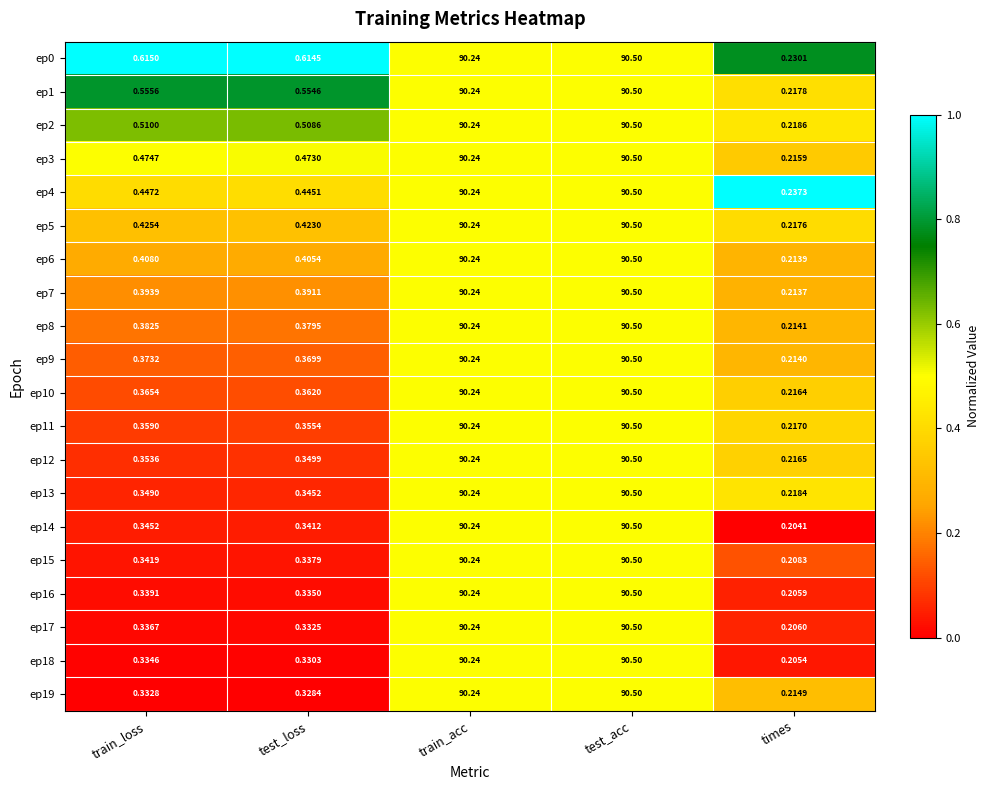

What is the total value across all series at times?

4.3